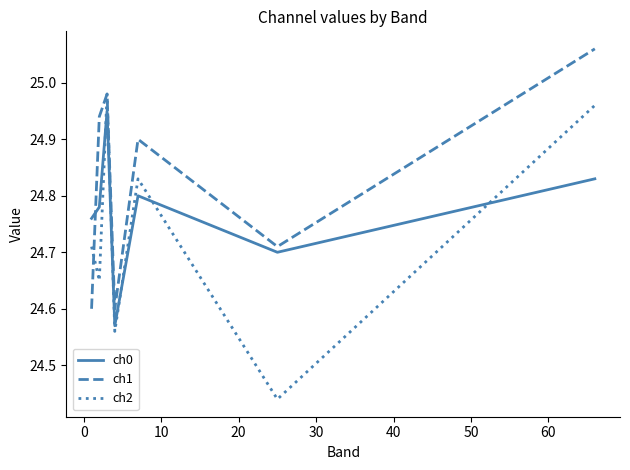

Which series has the largest total across all categories?

ch1